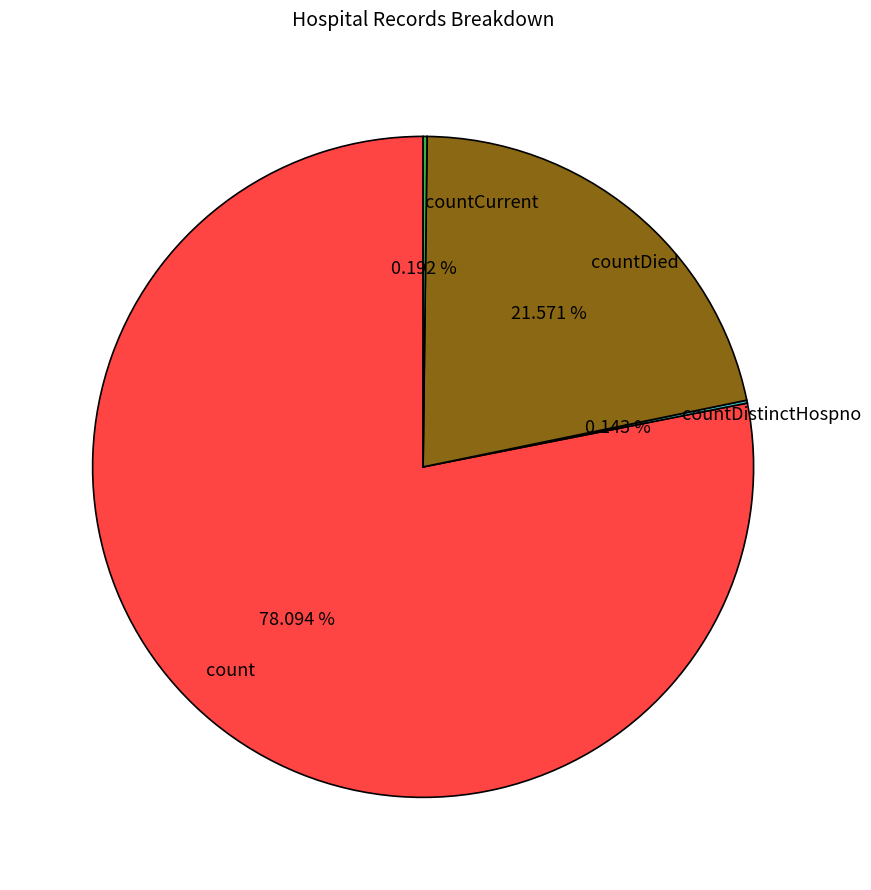

Does count account for over 50% of the chart?

Yes